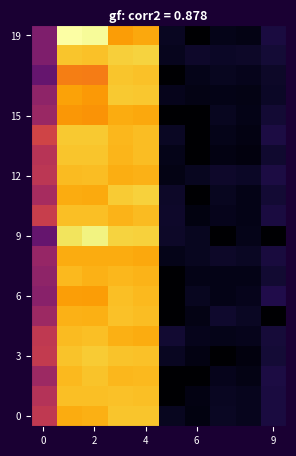

At how many categories does at least one series exceed 163?

2